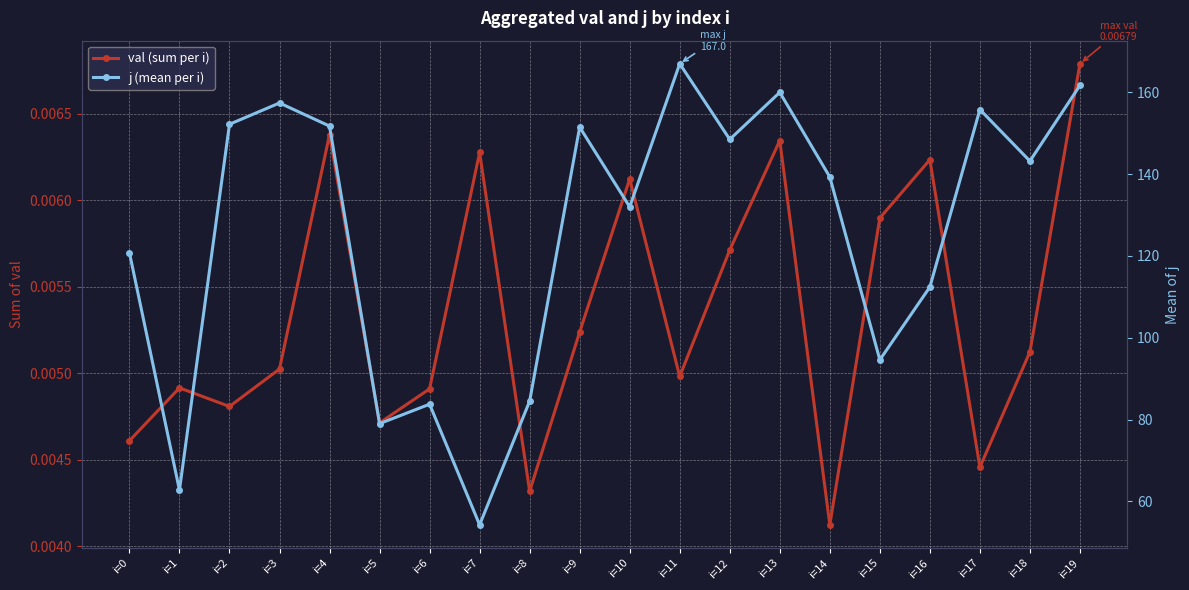

True or false: j (mean per i) and val (sum per i) intersect in this chart.

False